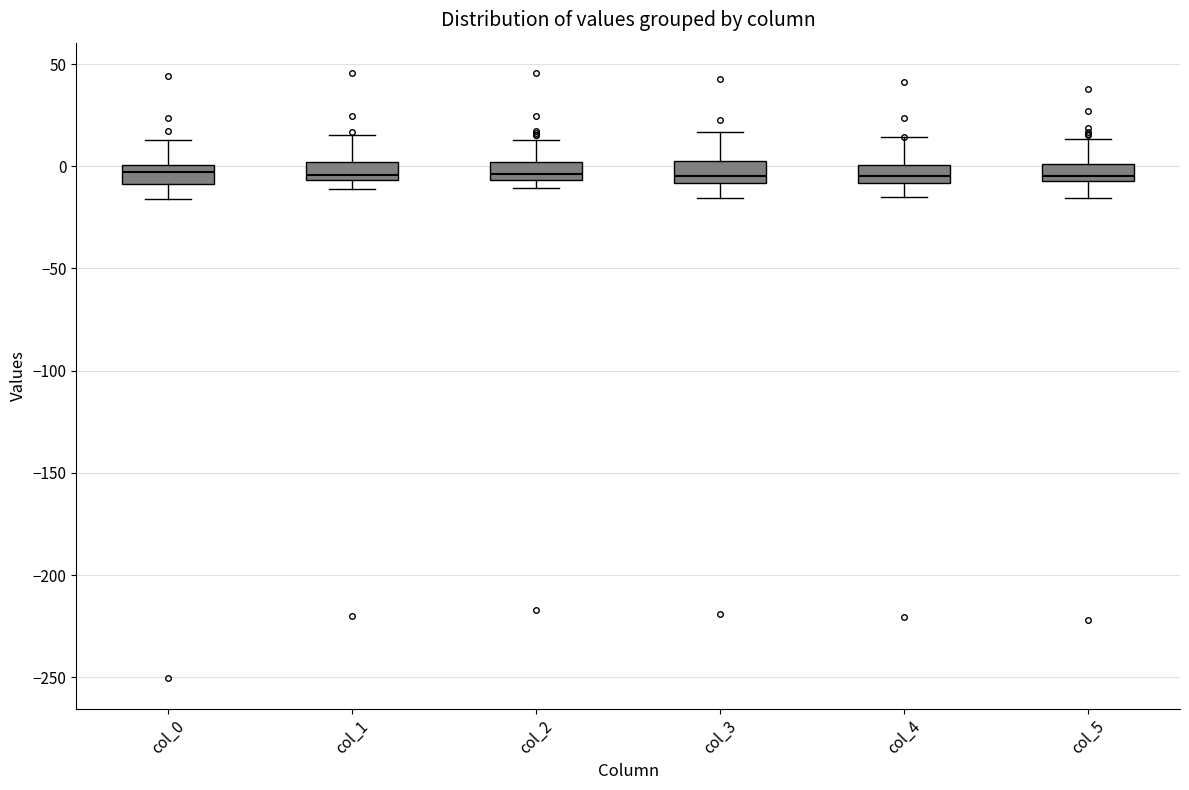

Reading left to right, read every box against the y-axis: the position of its median line, the range the box covers, and the ends of its whiskers. The values are not printed on the chart, so give them approximately, as read against the axis.

col_0: median -5, box -10 to 0, whiskers -15 to 15
col_1: median -5 (just above the box's lower edge), box -5 to 0, whiskers -10 to 15
col_2: median -5 (just above the box's lower edge), box -5 to 0, whiskers -10 to 15
col_3: median -5, box -10 to 0, whiskers -15 to 15
col_4: median -5, box -10 to 0, whiskers -15 to 15
col_5: median -5 (just above the box's lower edge), box -5 to 0, whiskers -15 to 15